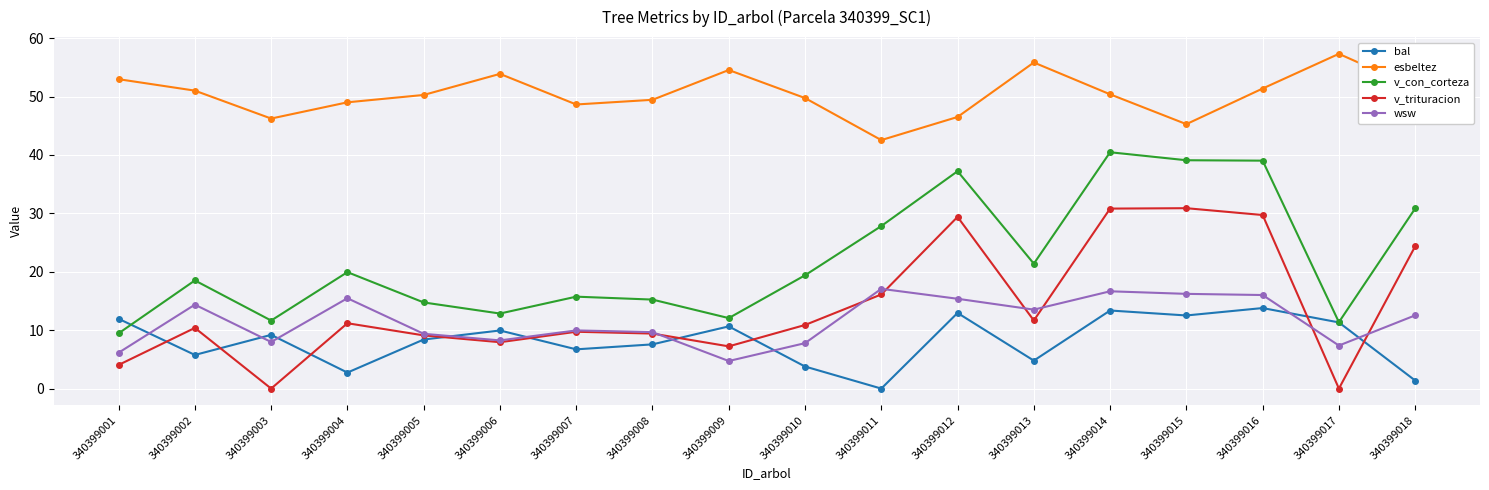

At which label is v_con_corteza closest to 24?

340399013